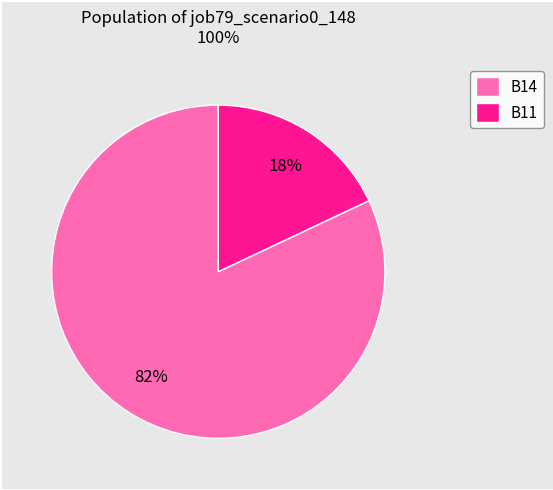

Combined, do B11 and B14 account for over 50%?

Yes